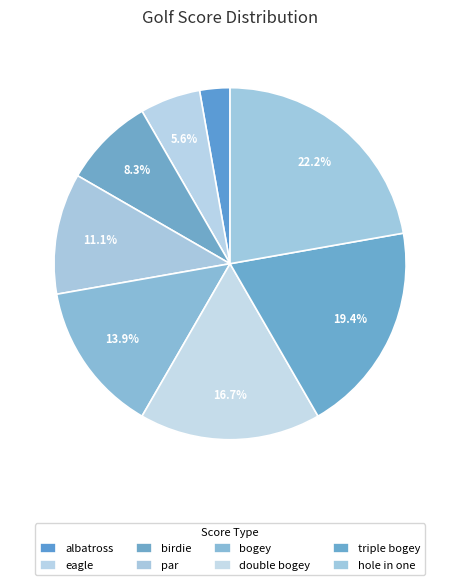

Is it true that hole in one is 22% of the pie?

True